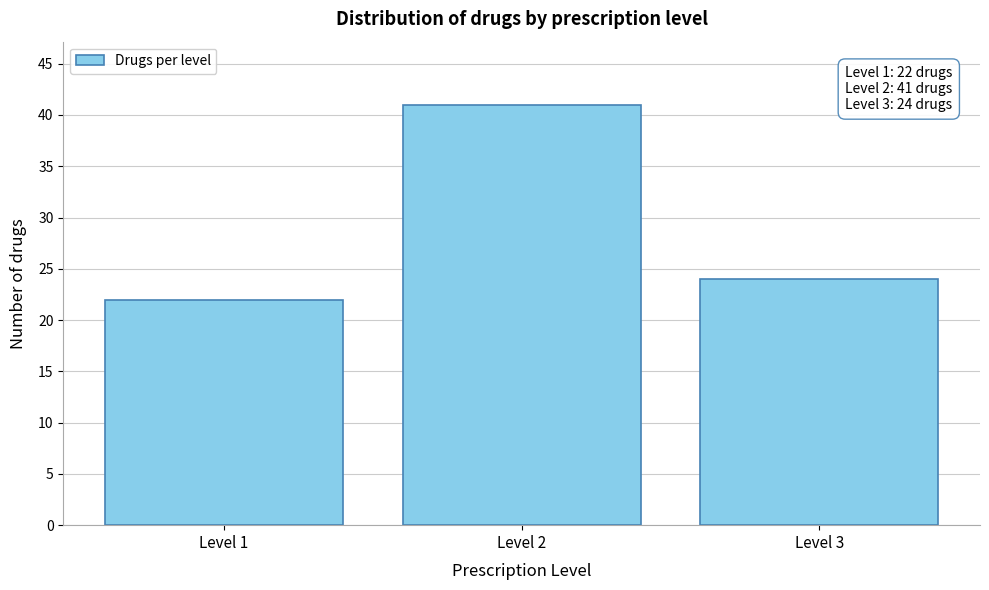

Reading right to left, list all the values displayed in this chart.

24	41	22